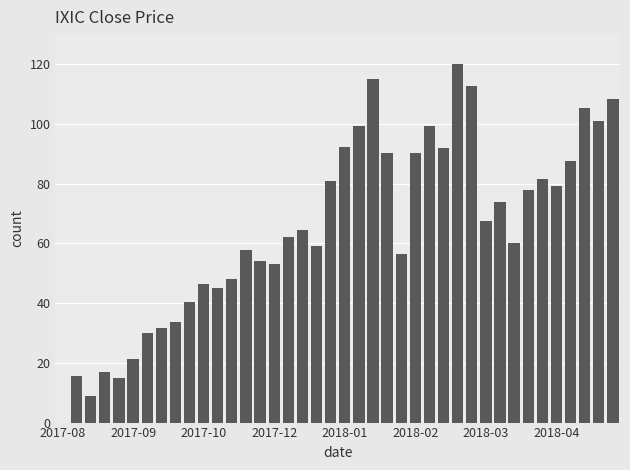

What is the greatest value displayed?

120.0